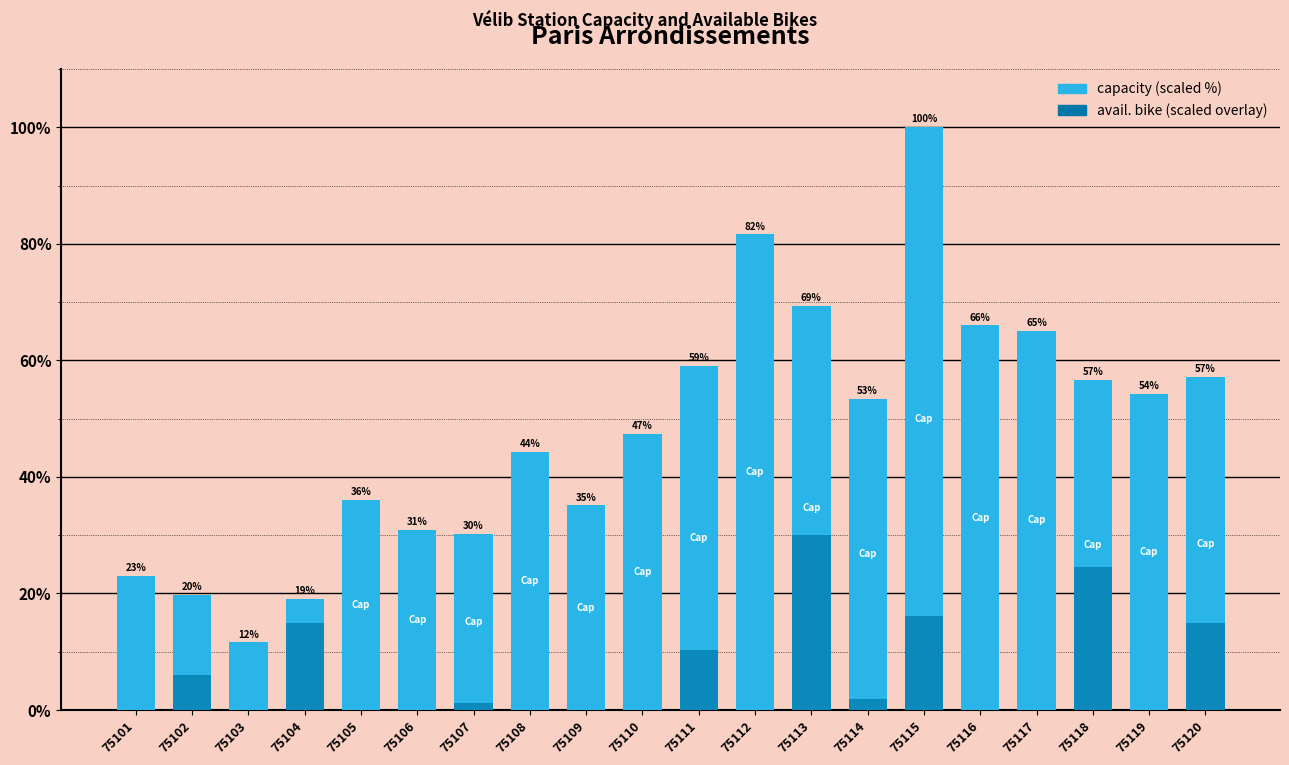

Where is capacity nearest to the value 55?

75119